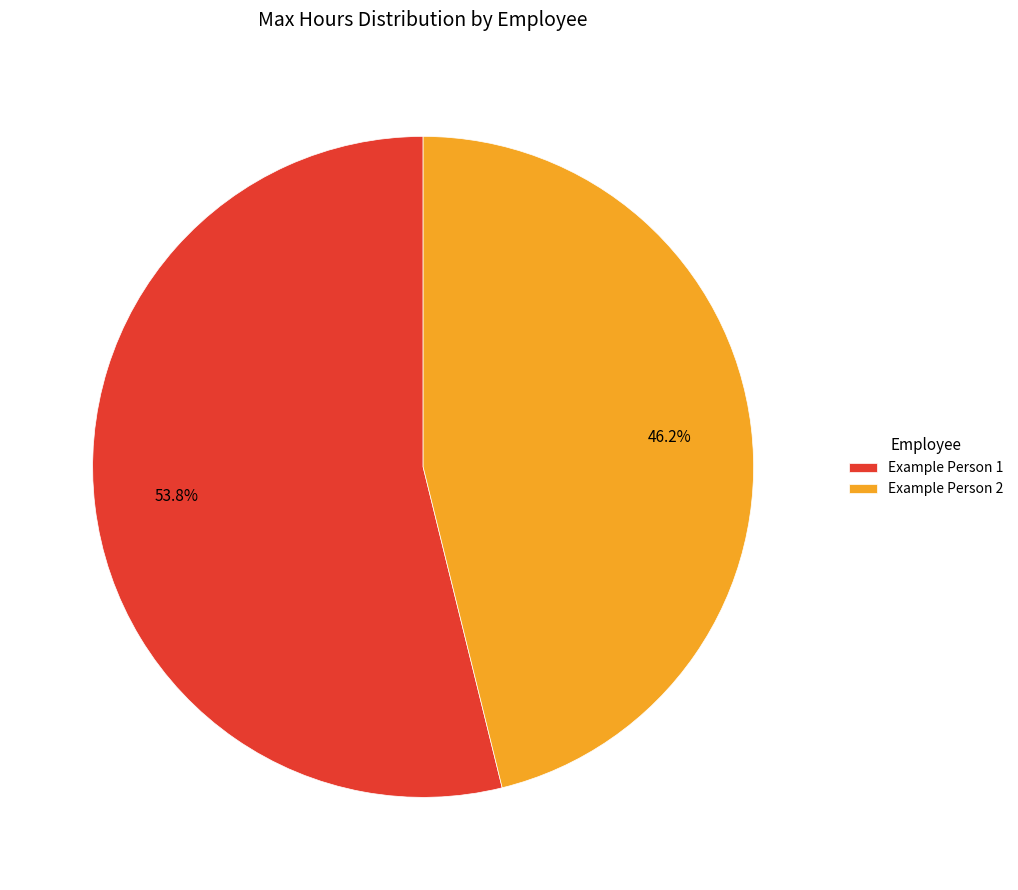

What portion of the pie excludes Example Person 2?

53.8%